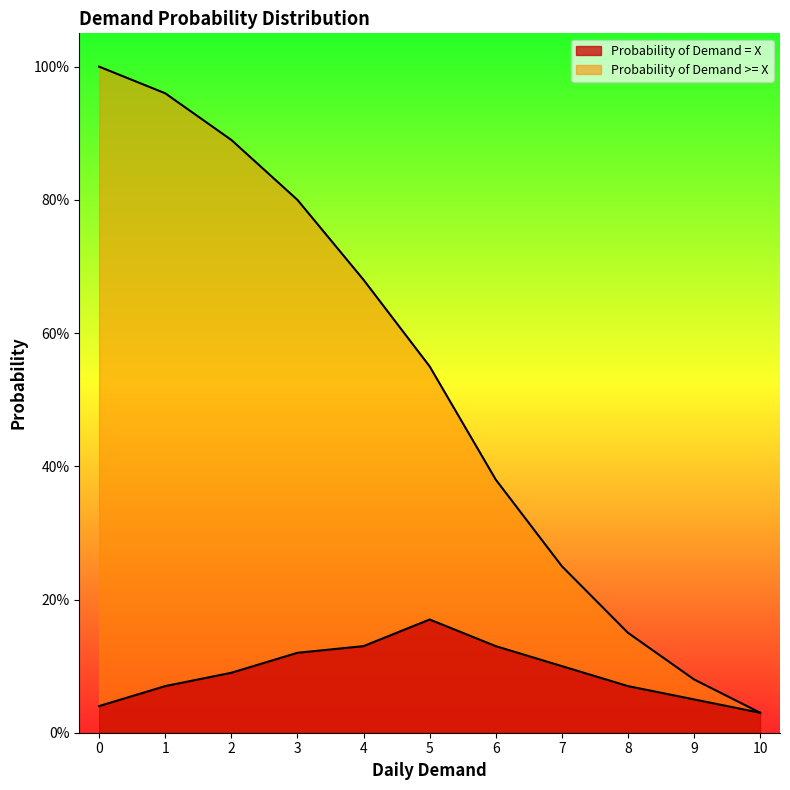

Does the chart display data point markers on the line(s)?

No